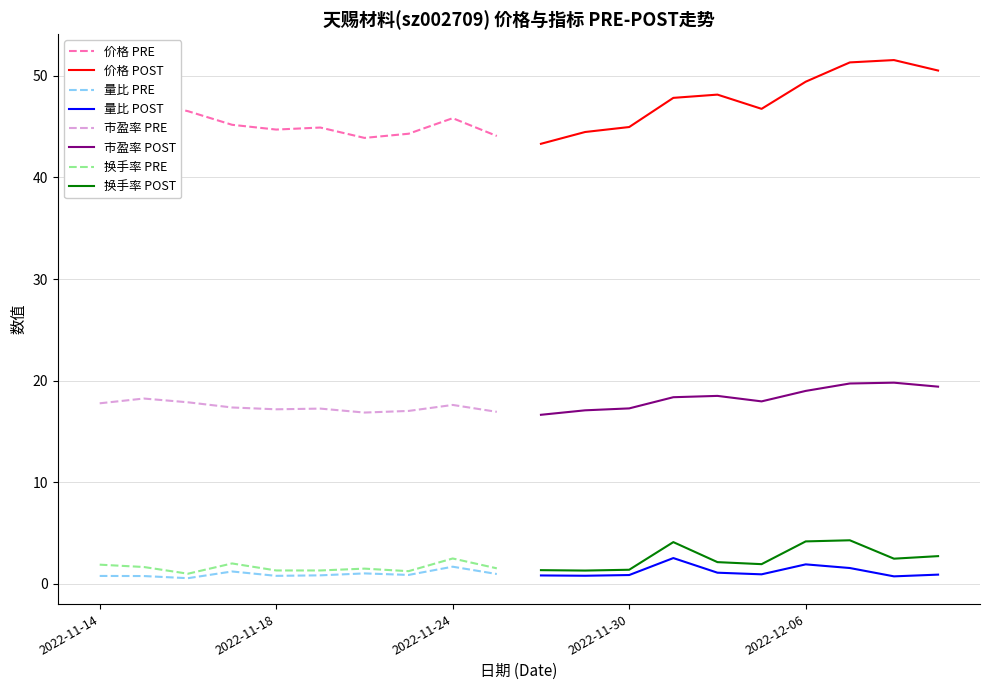

Which series changed the most between 2022-11-16 and 2022-12-09?

价格